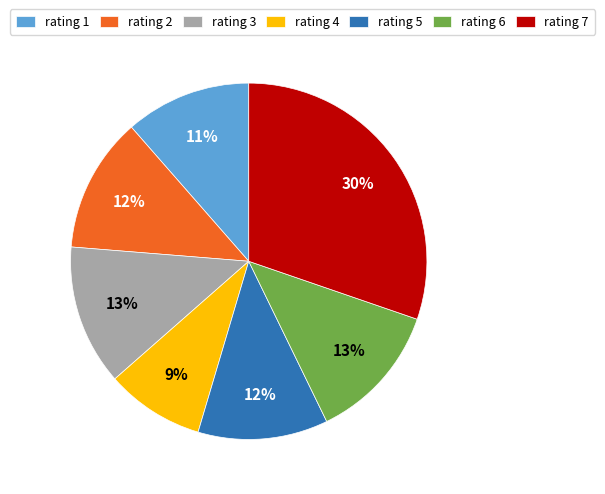

To the nearest percent, what percentage of the pie is rating 2?

12%